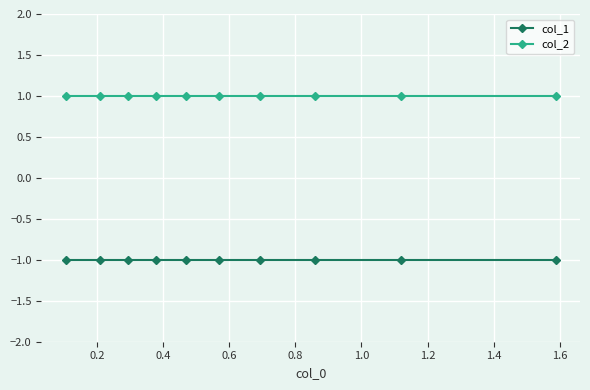

What is the maximum value shown in the chart?

1